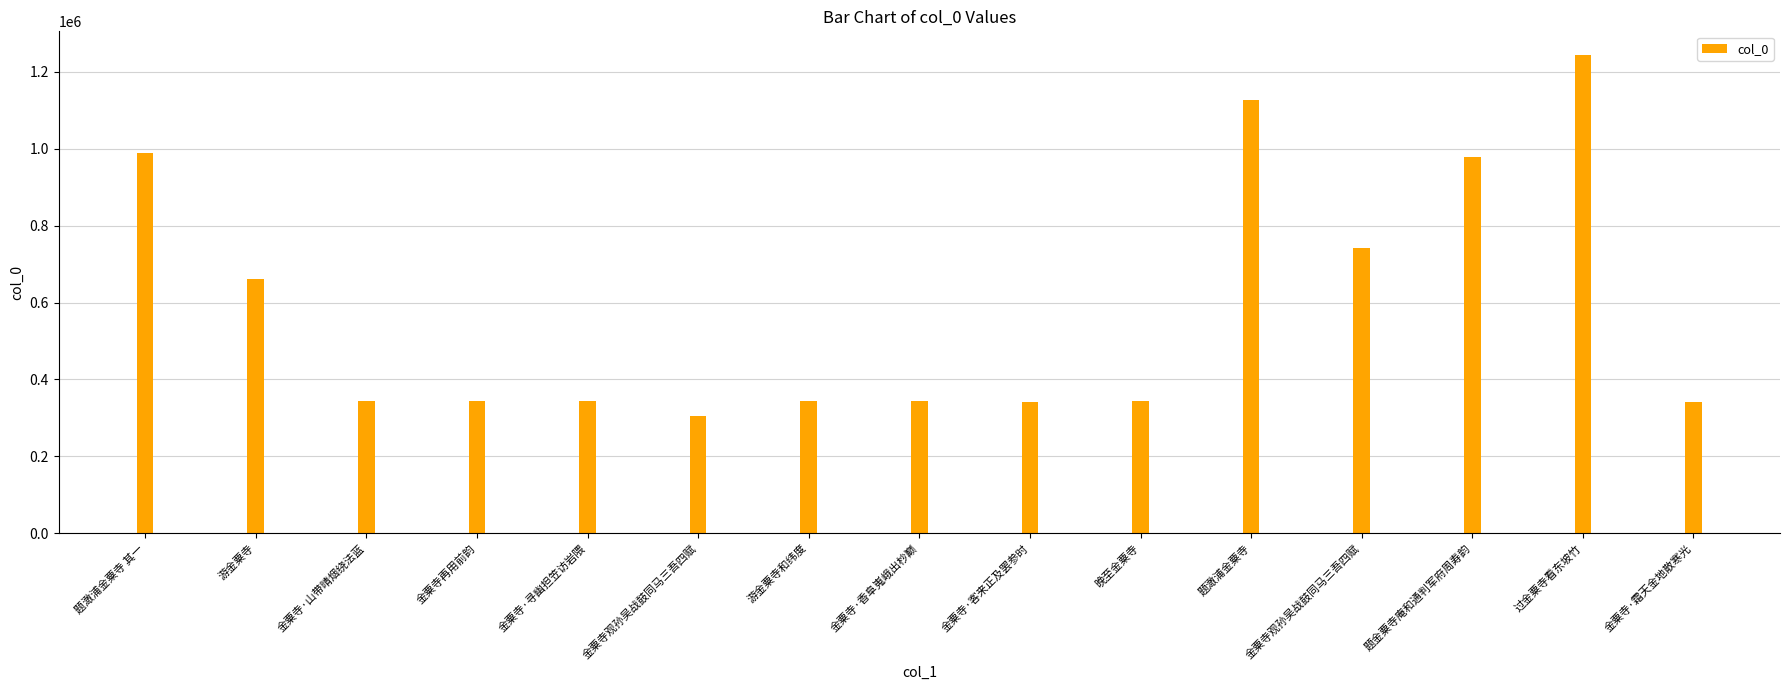

List the labels in order of value, largest first.

过金粟寺看东坡竹, 题澉浦金粟寺, 题澉浦金粟寺 其一, 题金粟寺庵和通判军府周寿韵, 金粟寺观孙吴战鼓同马三吾四赋, 游金粟寺, 晚至金粟寺, 金粟寺·香阜嵬峨出杪巅, 金粟寺再用前韵, 金粟寺·山带晴烟绕法蓝, 金粟寺·寻幽担笠访岩隈, 游金粟寺和纬度, 金粟寺·霜天金地散寒光, 金粟寺·客来正及罢参时, 金粟寺观孙吴战鼓同马三吾四赋